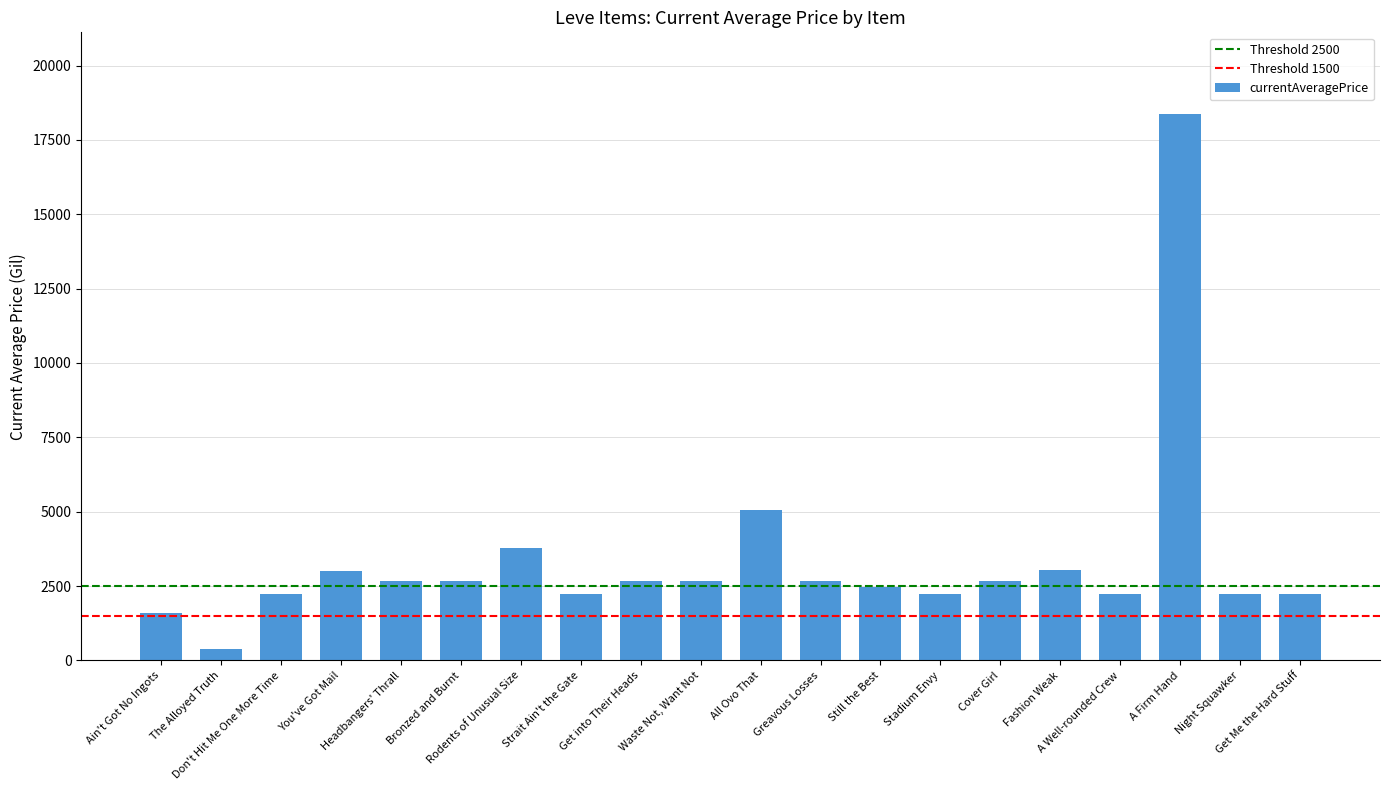

What is the sum of all values?

67124.2